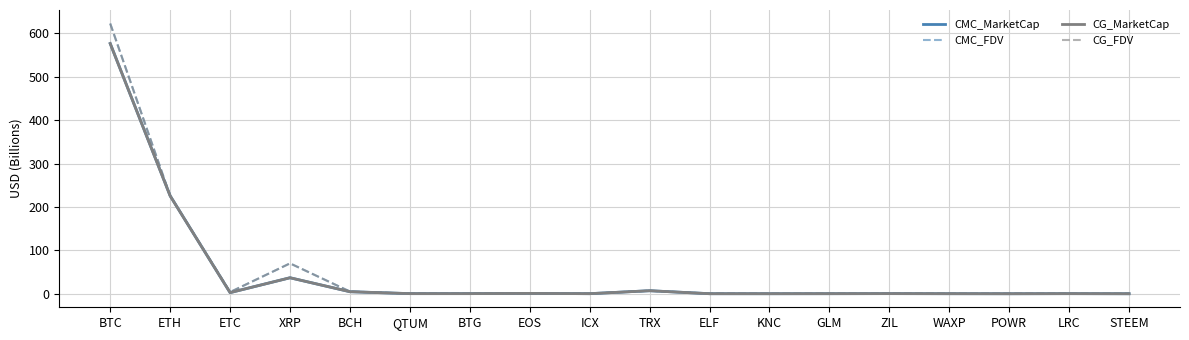

What is the average value of the CMC_FDV series?

52.1